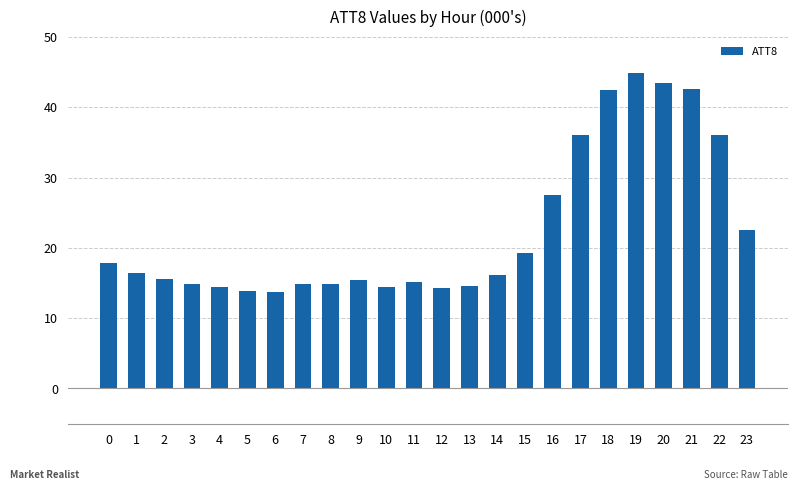

True or false: the data shows 5.2 at 10.

False